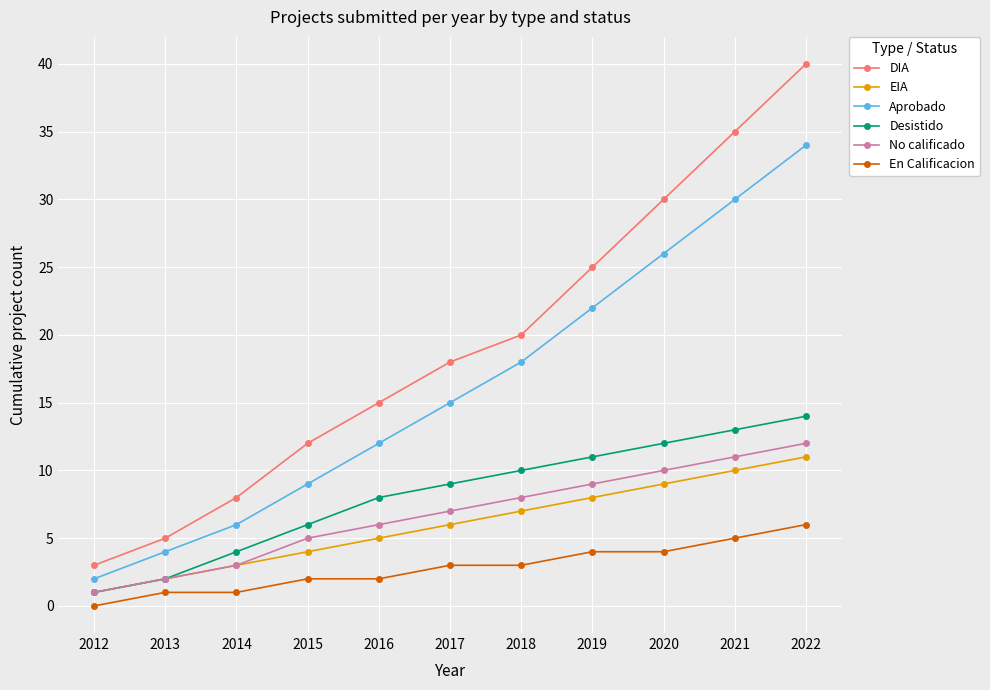

Which series has the largest total across all categories?

DIA